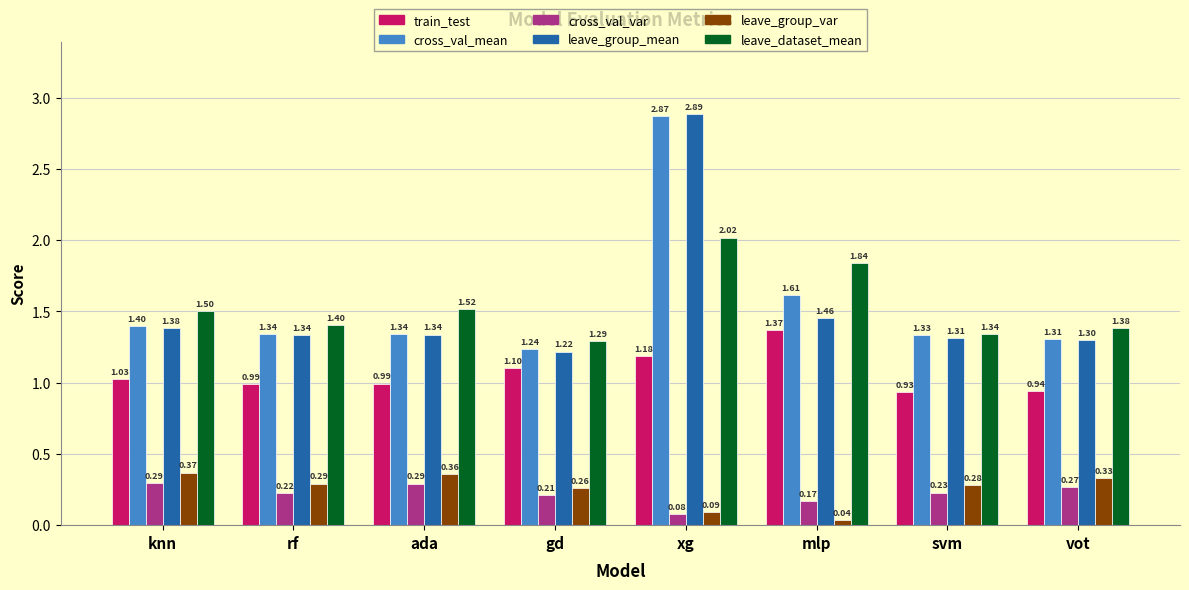

Rank the series by their maximum value, from lowest to highest.

cross_val_var, leave_group_var, train_test, leave_dataset_mean, cross_val_mean, leave_group_mean